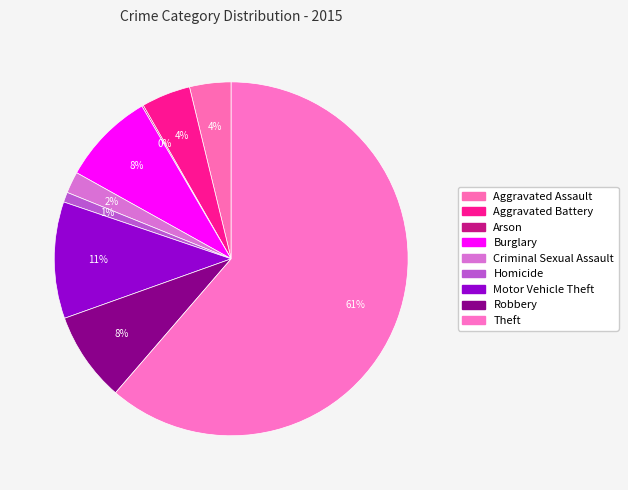

How many slices are in this pie chart?

9